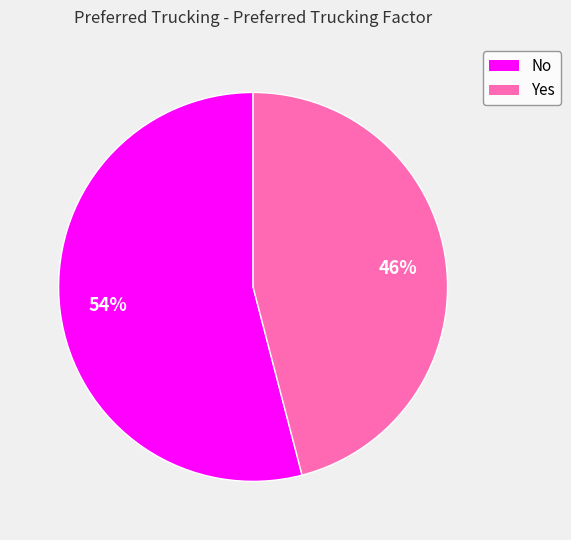

Which slice is the largest?

No